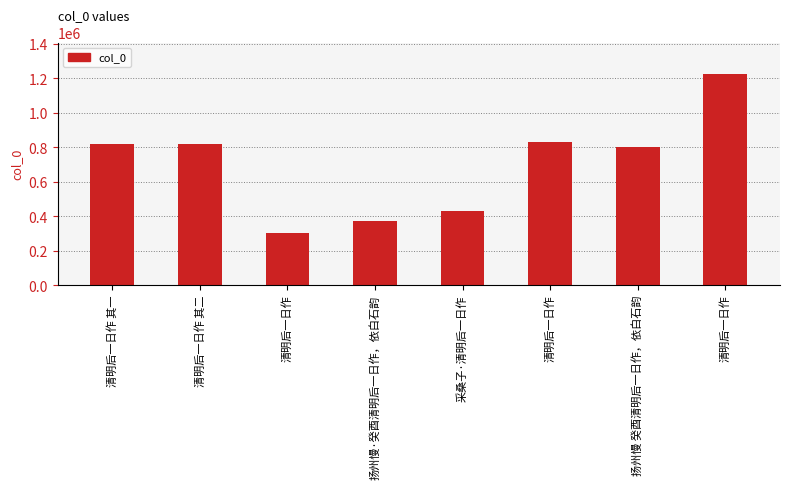

What is the difference between the second highest and second lowest values?

461153